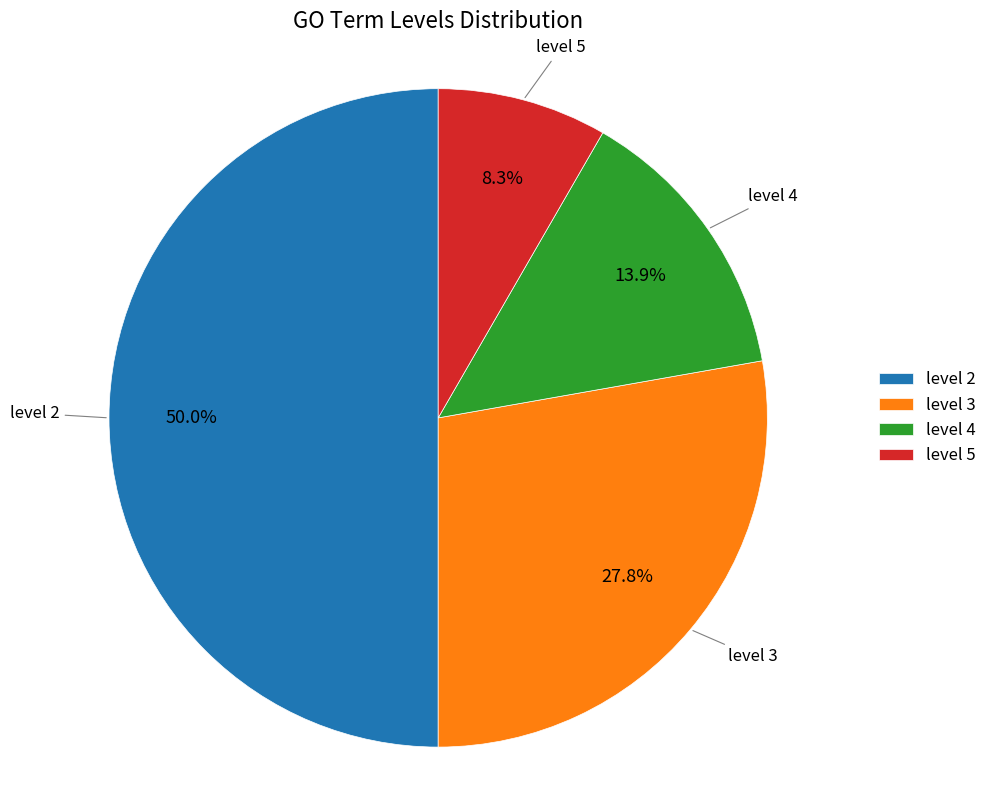

To the nearest percent, what is the average slice percentage?

25%